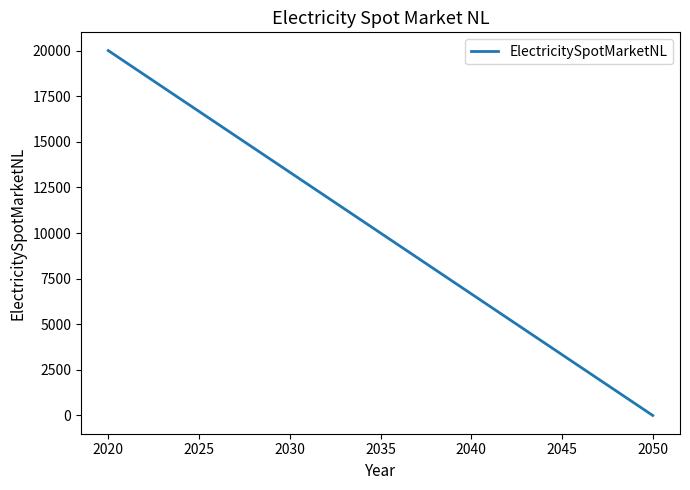

Reading left to right, list all the values displayed in this chart.

20000	0